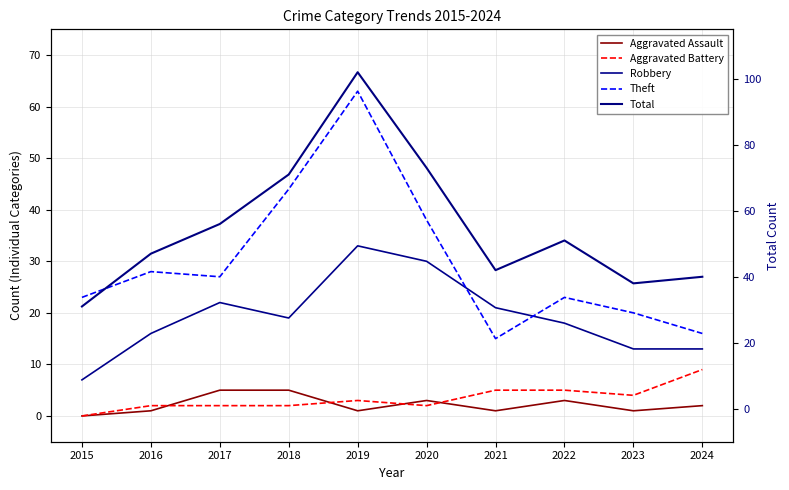

At which category does the chart reach its peak across all series?

2019